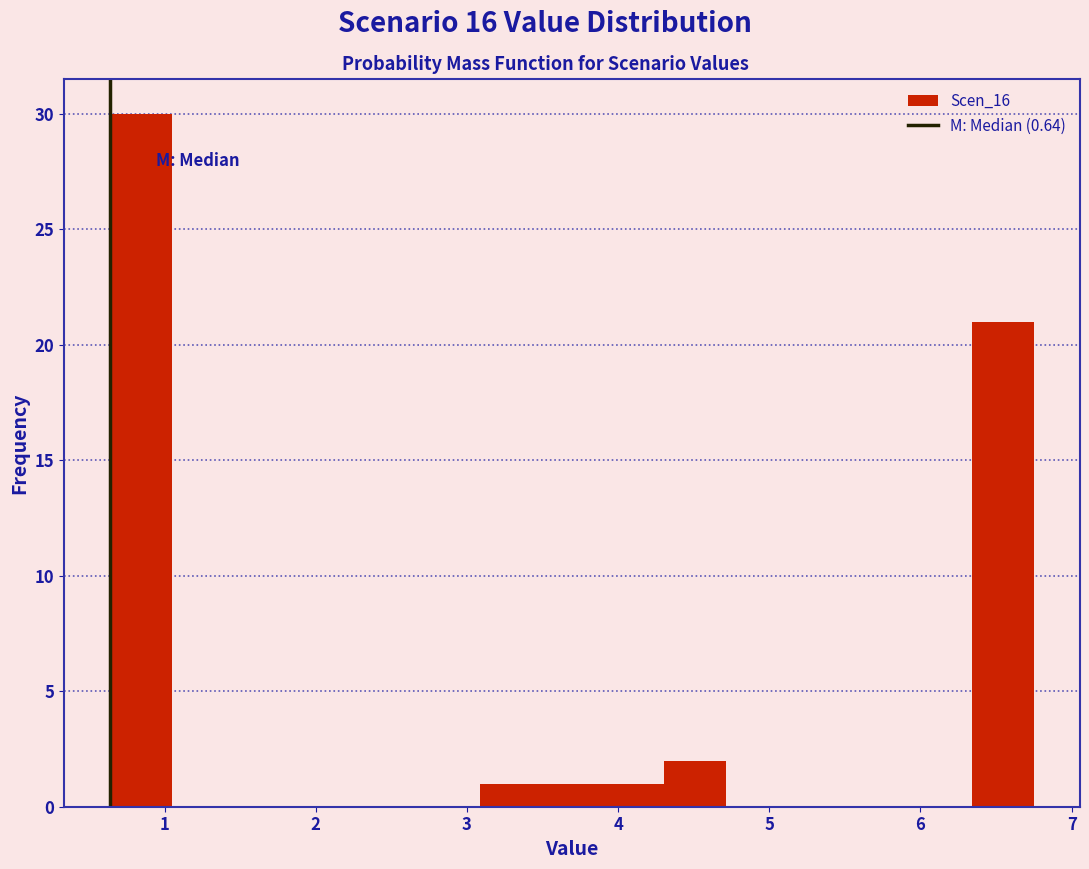

What is the height of the bar covering 3.1 to 3.5 on the x-axis? Neither the bar edges nor the heights are printed on the chart, so give them approximately, as read against the axes.

1